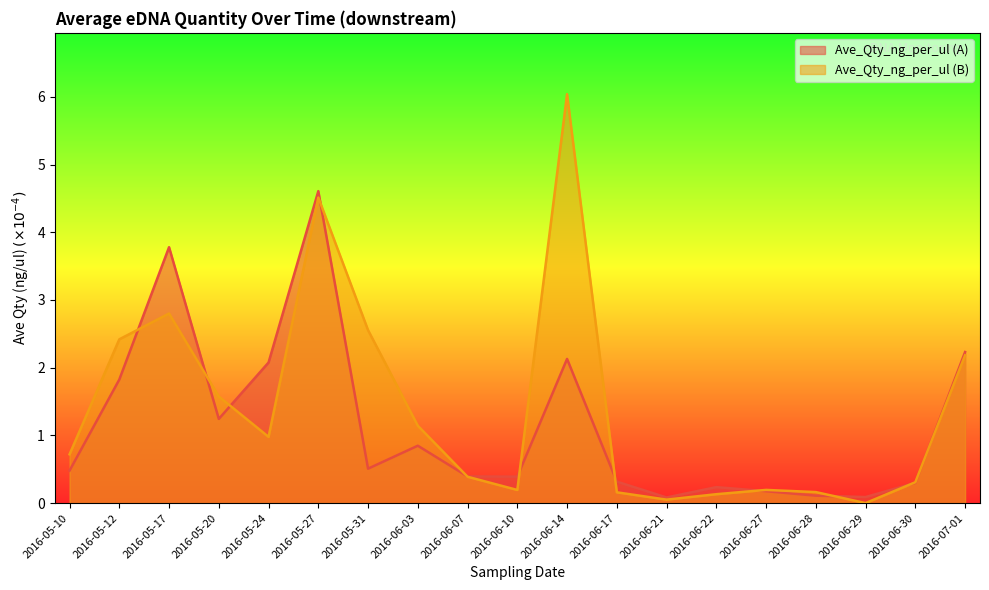

How many data points does each series have?

19